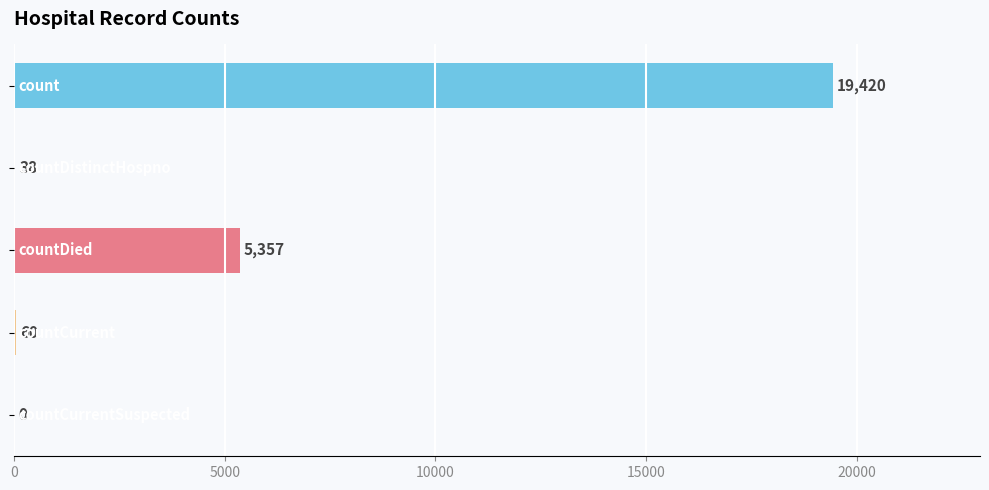

What is the sum of all values?

24875